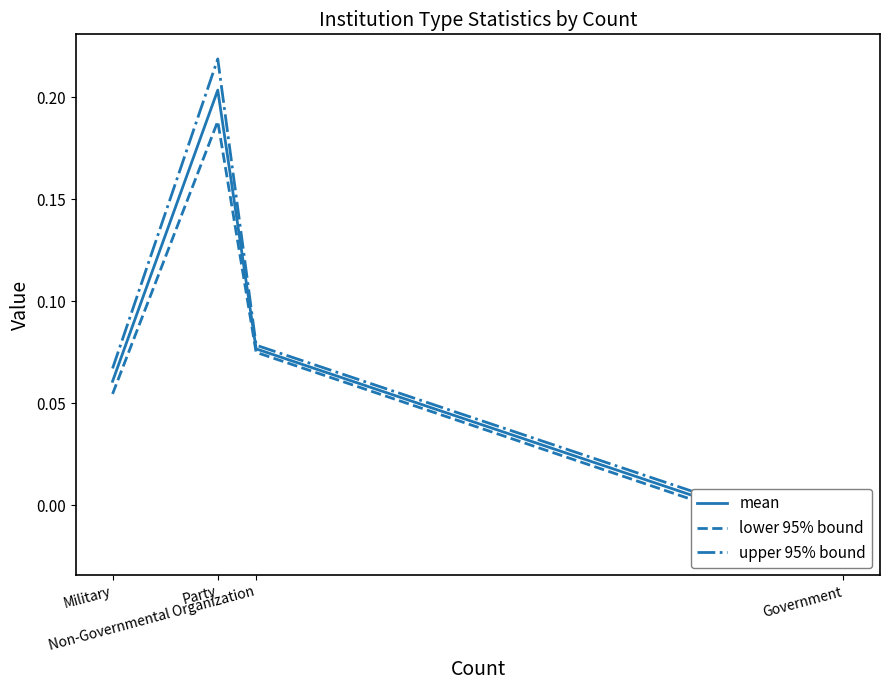

True or false: mean and upper 95% bound cross at least once.

False